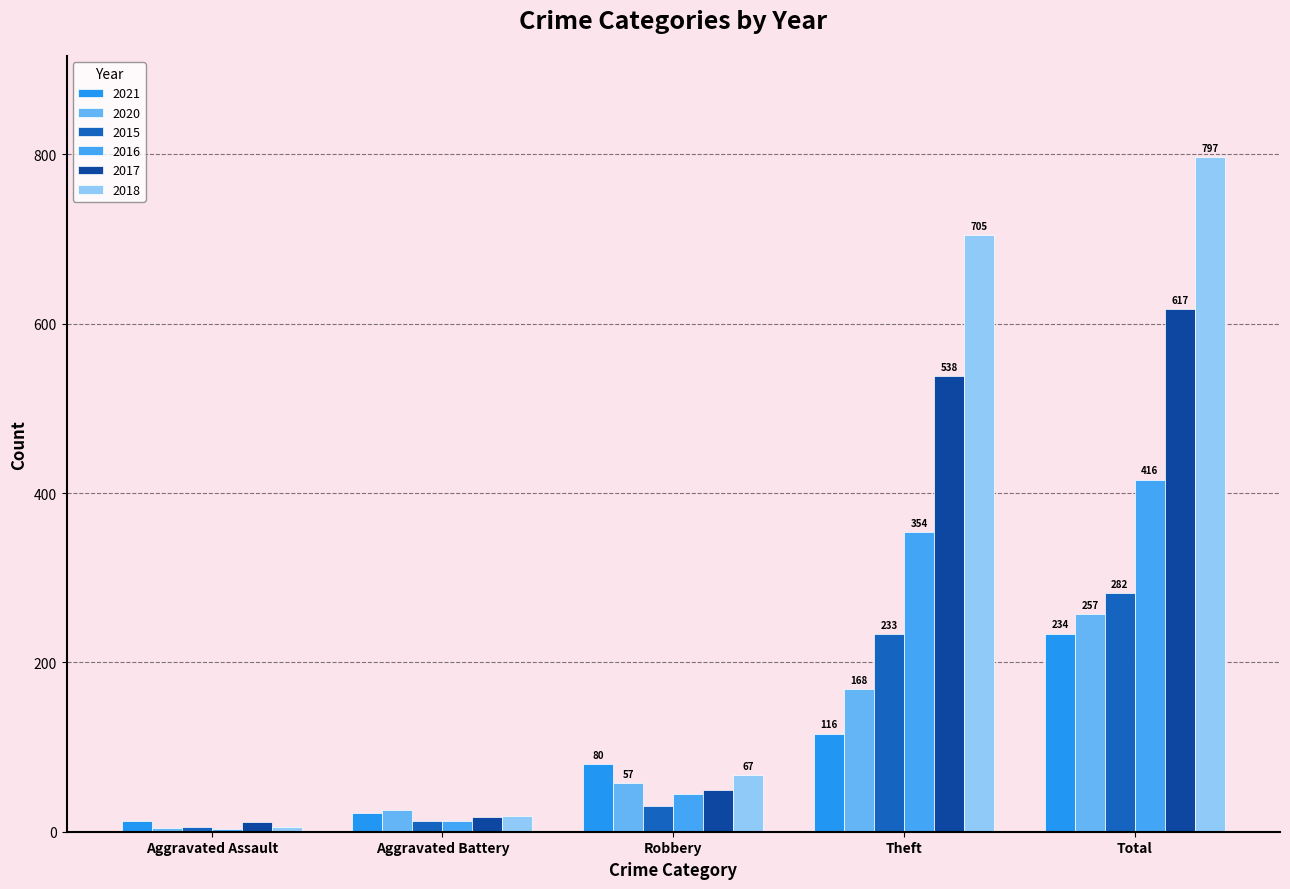

At how many categories does at least one series exceed 306?

2